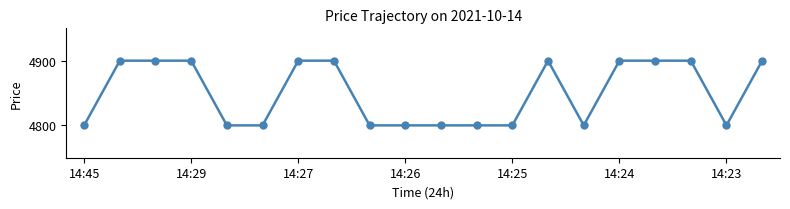

Reading right to left, list all the values displayed in this chart.

4900	4800	4900	4900	4900	4800	4900	4800	4800	4800	4800	4800	4900	4900	4800	4800	4900	4900	4900	4800